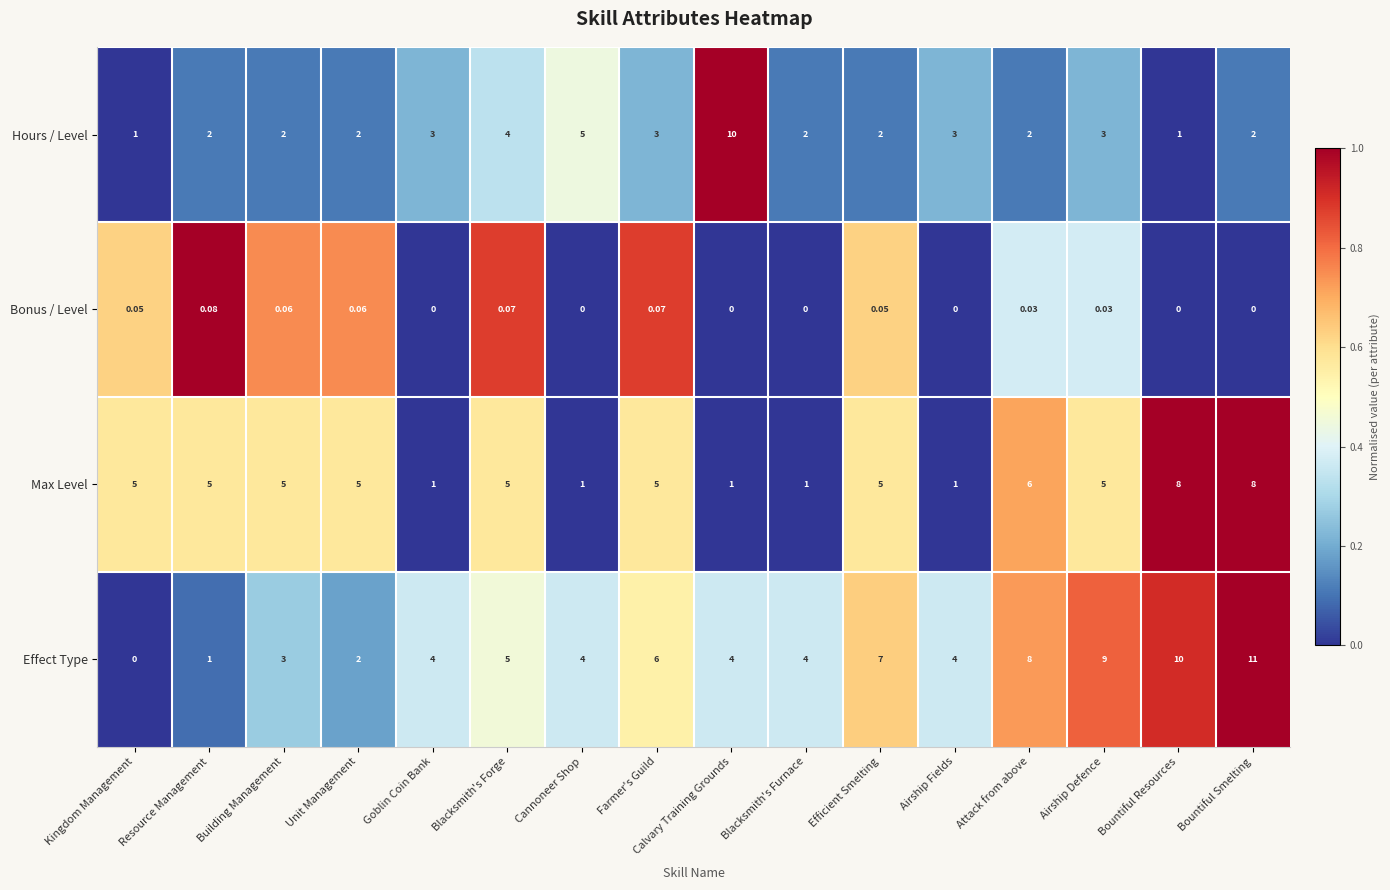

Between Resource Management and Airship Defence, which series saw the biggest shift?

Effect Type